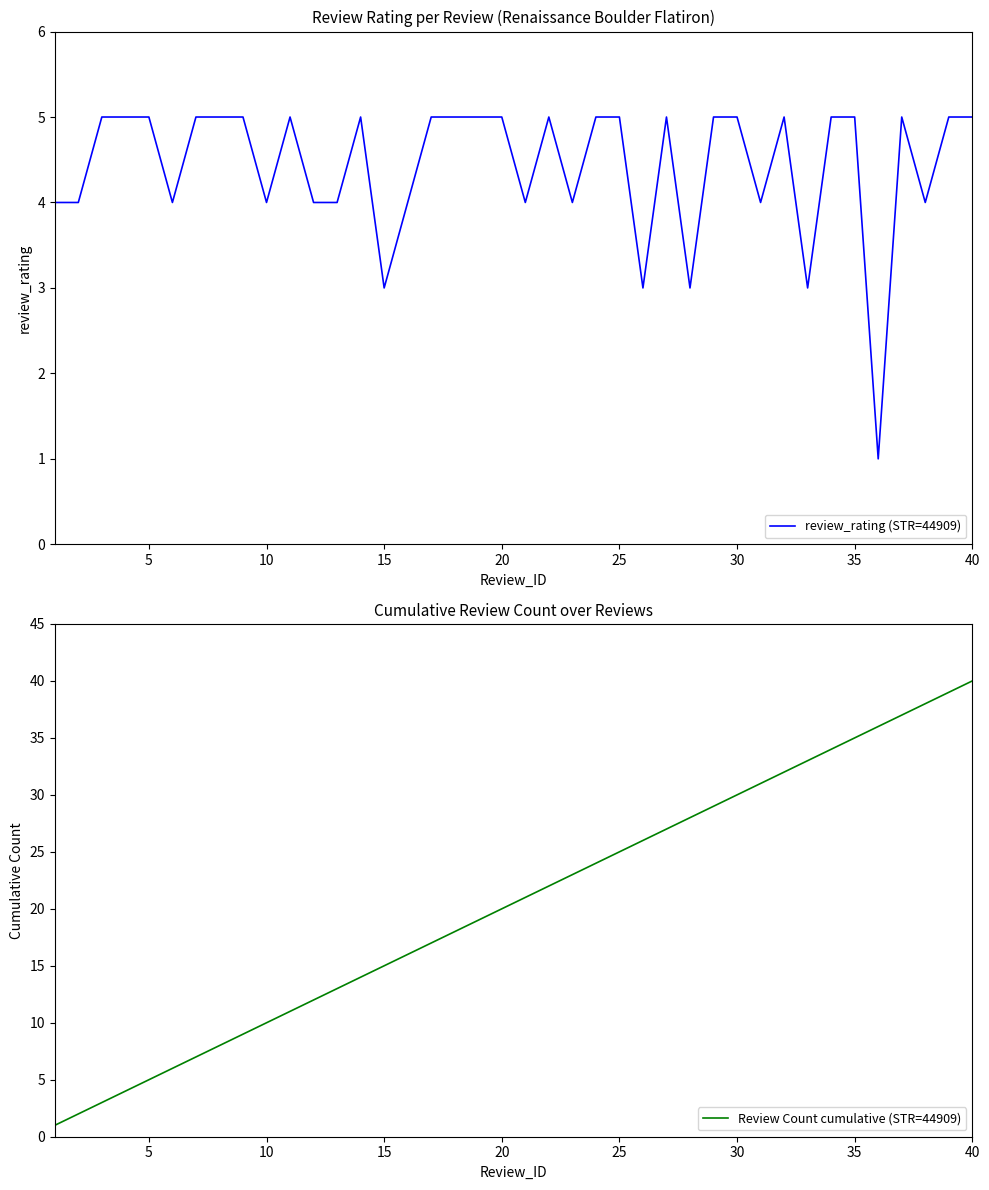

What is the sum of all review_rating (STR=44909) values?

177